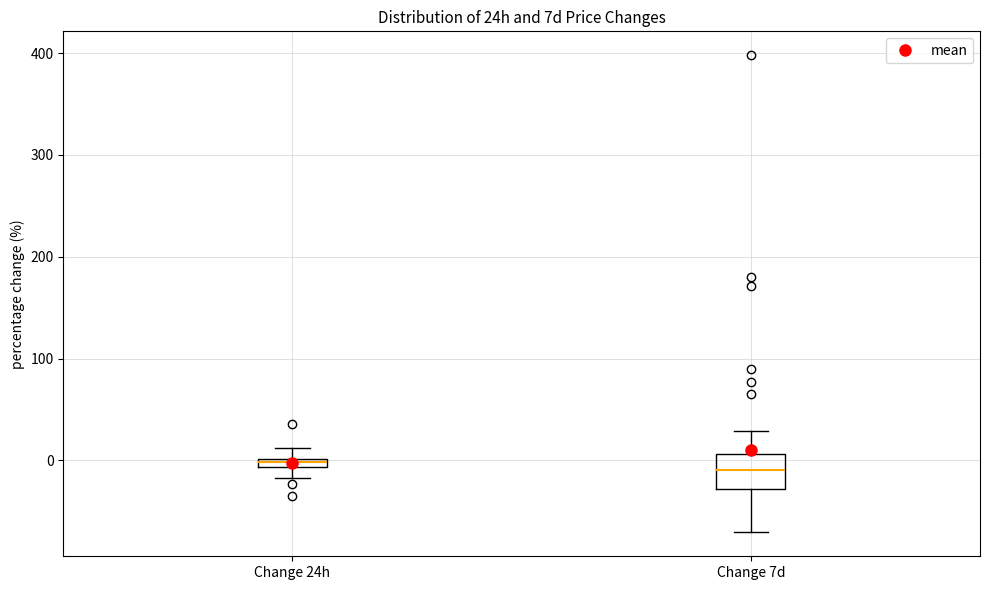

Where does the median line of the box for Change 7d sit on the y-axis? The values are not printed on the chart, so give them approximately, as read against the axis.

-10